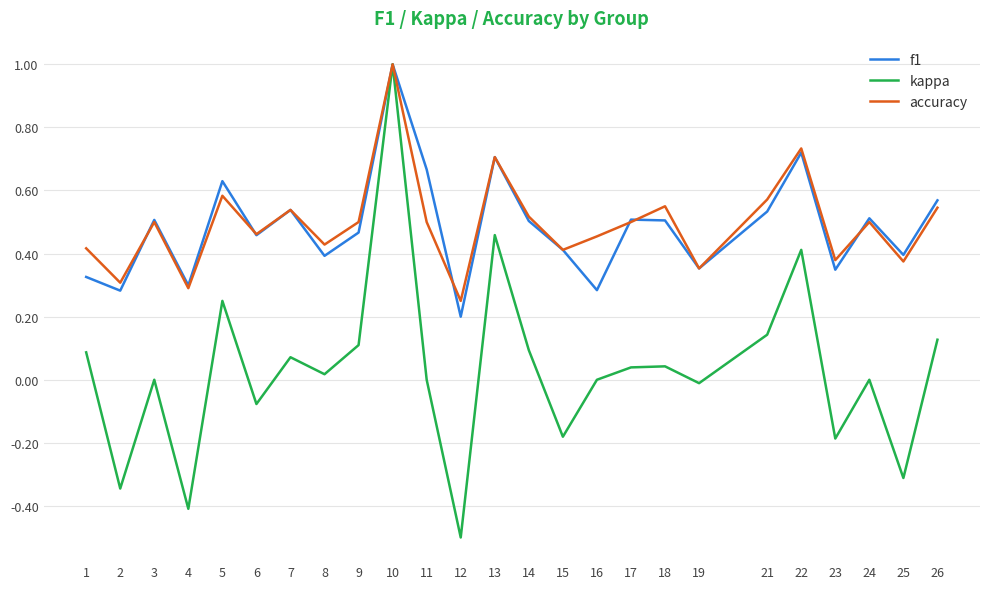

Which category has the lowest value across all series?

12